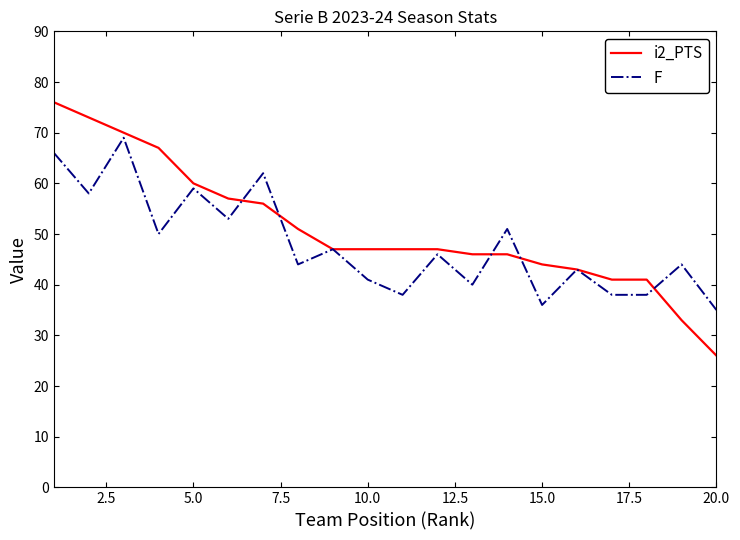

Rank the series by their maximum value, from lowest to highest.

F, i2_PTS